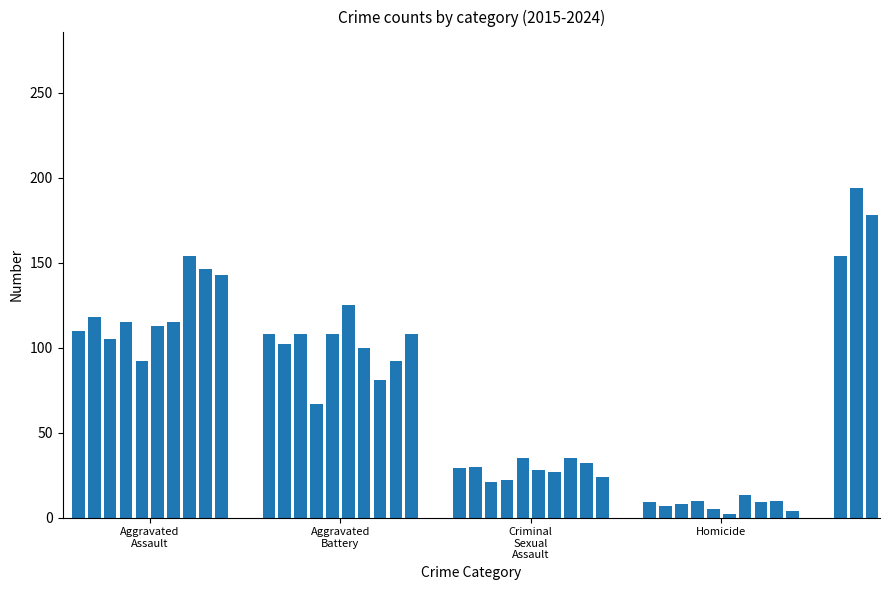

The Robbery series shows 154 at 2015. True or false?

True